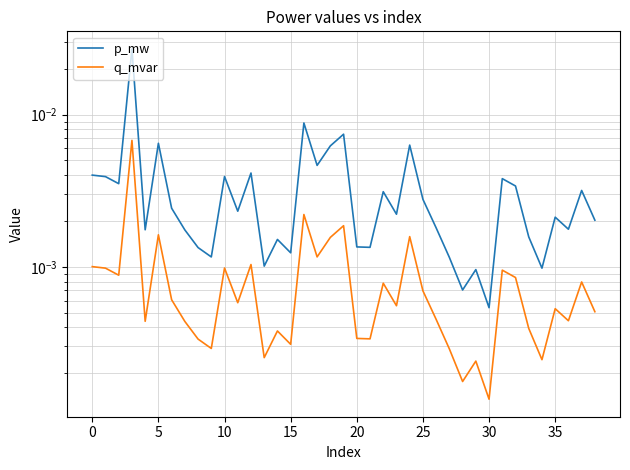

The value of p_mw at 10 is 0.0. True or false?

True